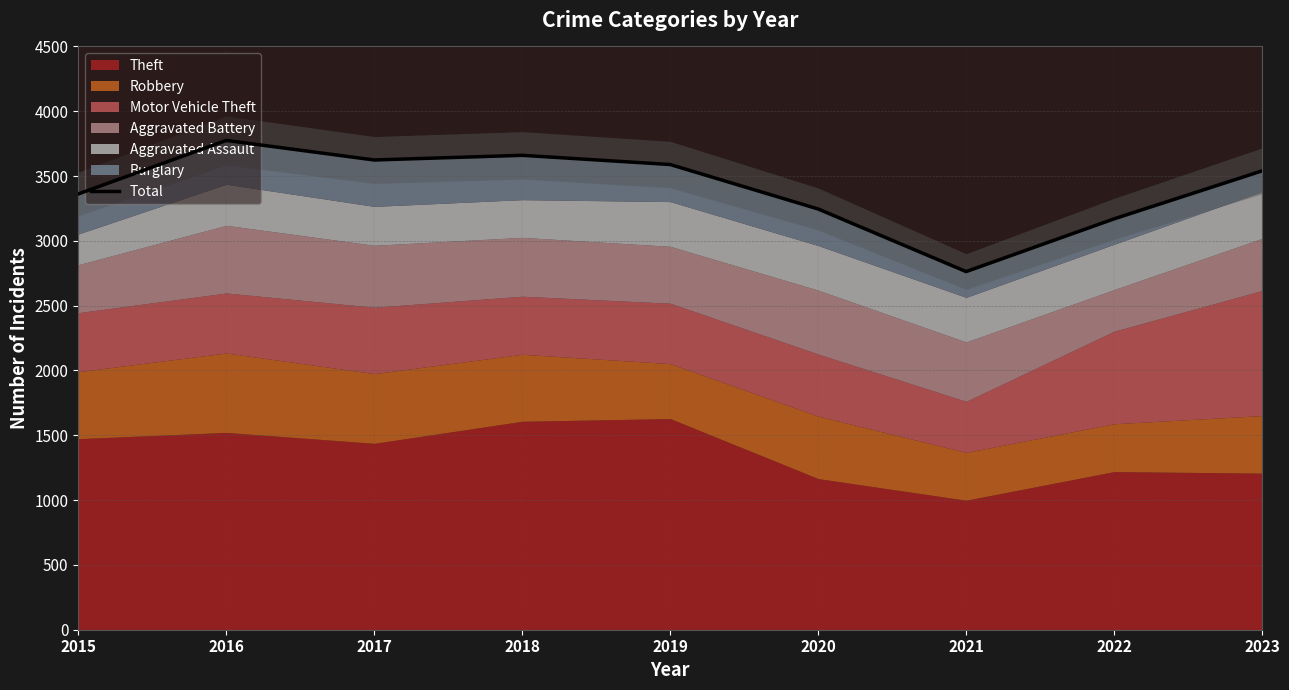

List the labels in order of value, largest first.

2016, 2018, 2017, 2019, 2023, 2015, 2020, 2022, 2021